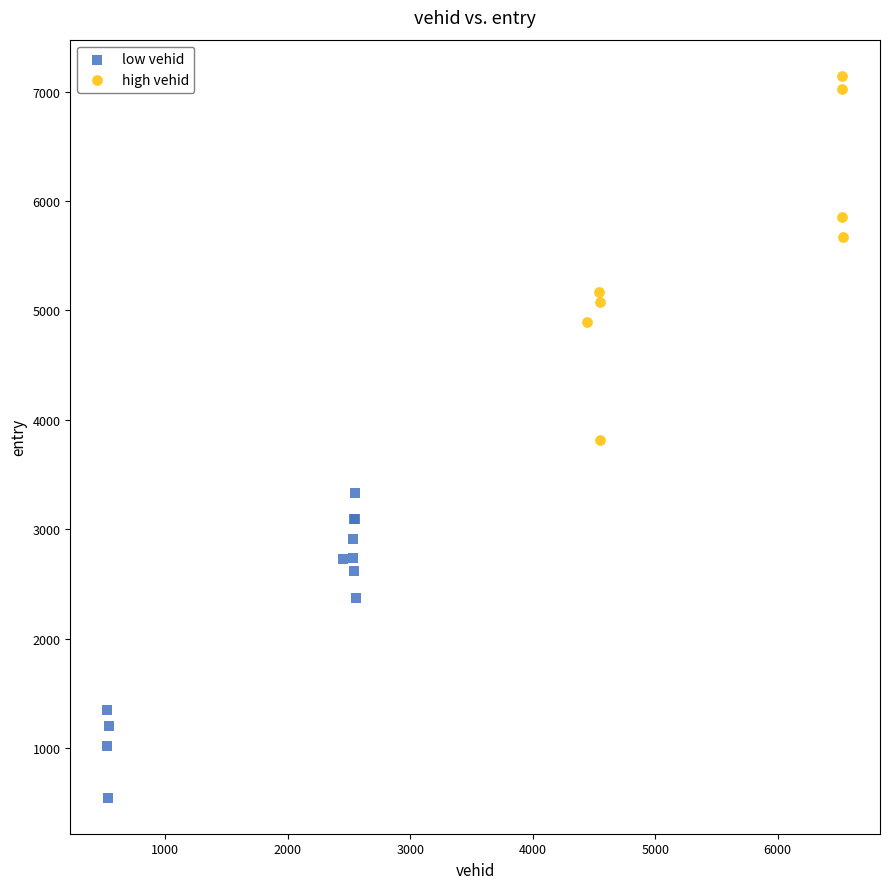

What are all the series names shown in the legend?

low vehid, high vehid